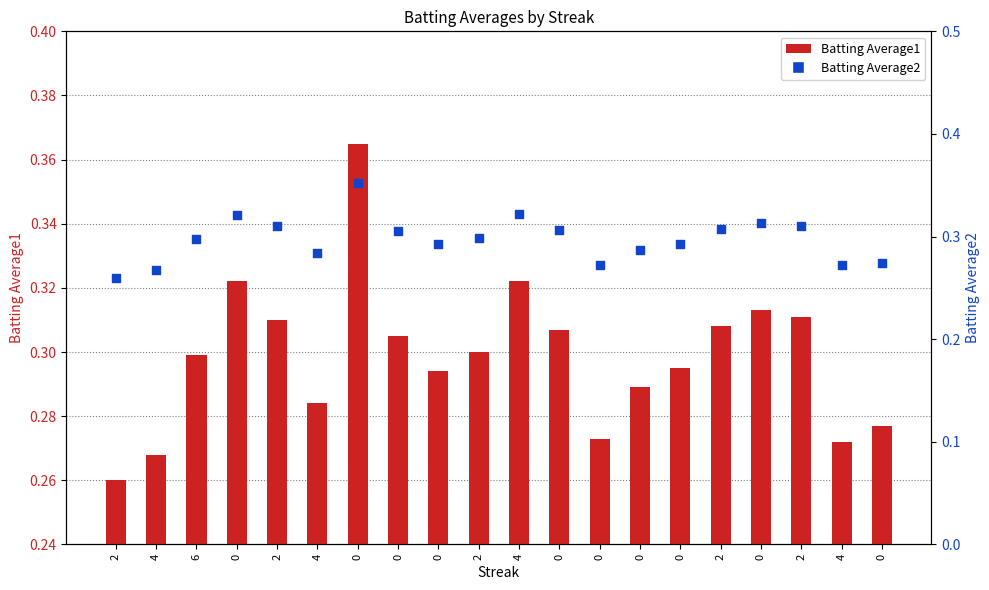

Which series has the widest spread of Y values?

Batting Average1